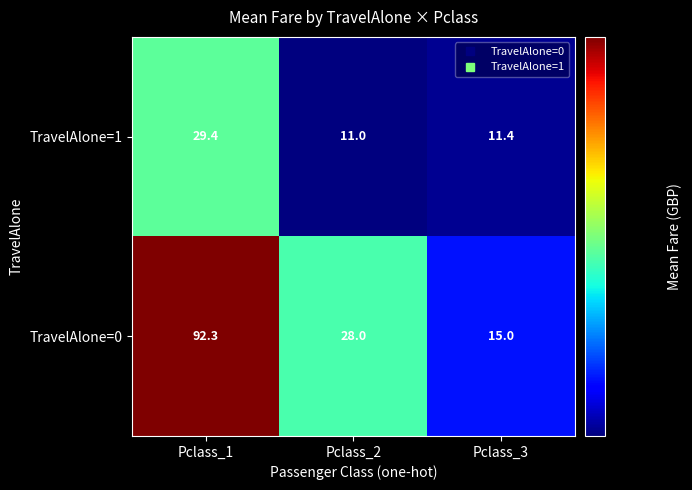

What is the maximum value shown in the chart?

92.3